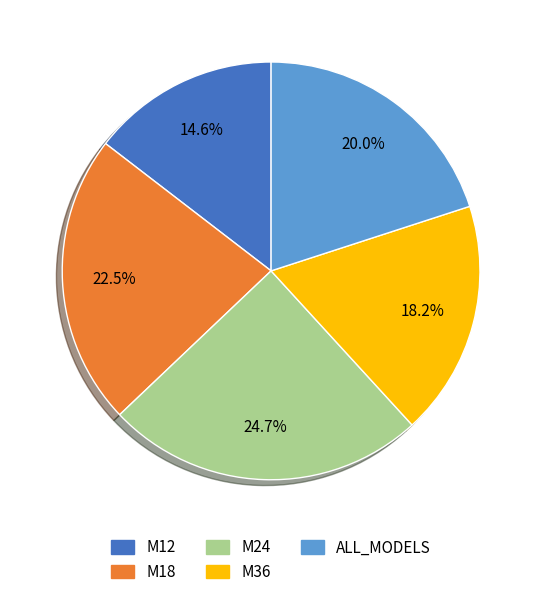

Does M24 represent more than half of the total?

No